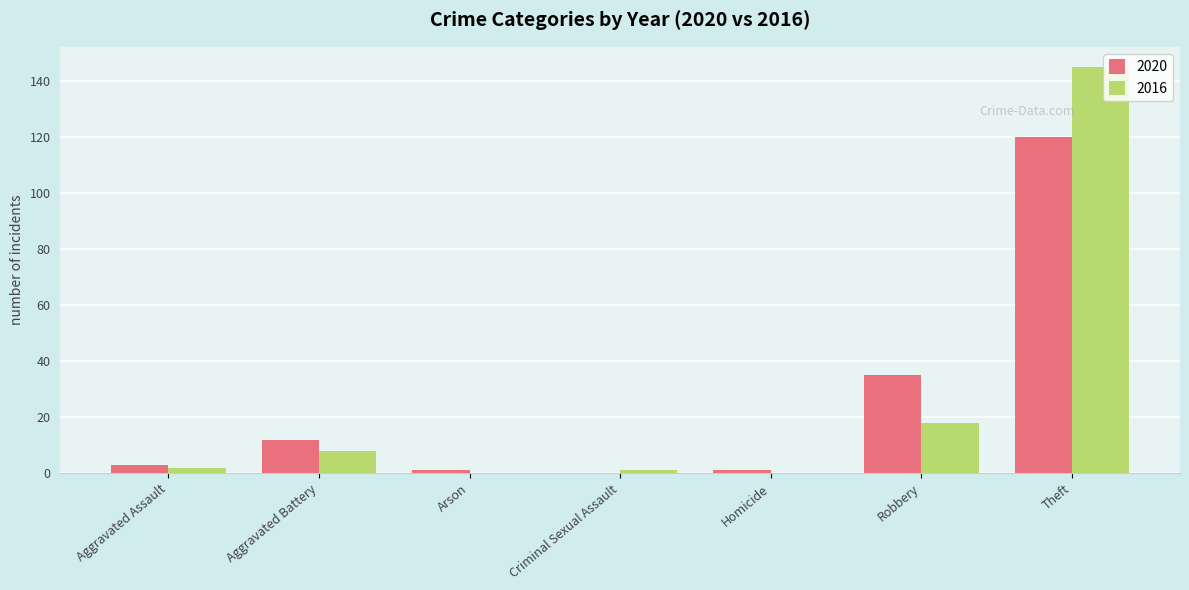

What is the maximum value for 2016?

145